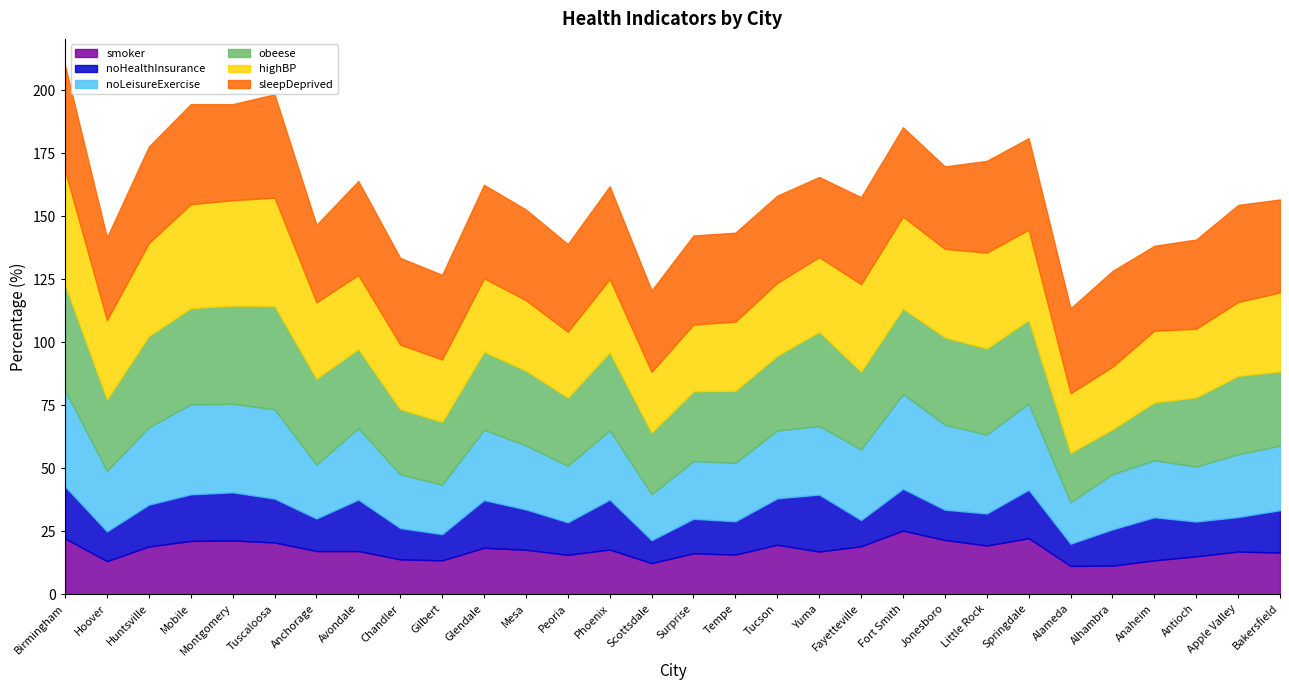

The value of smoker at Fort Smith is 39.3. True or false?

False